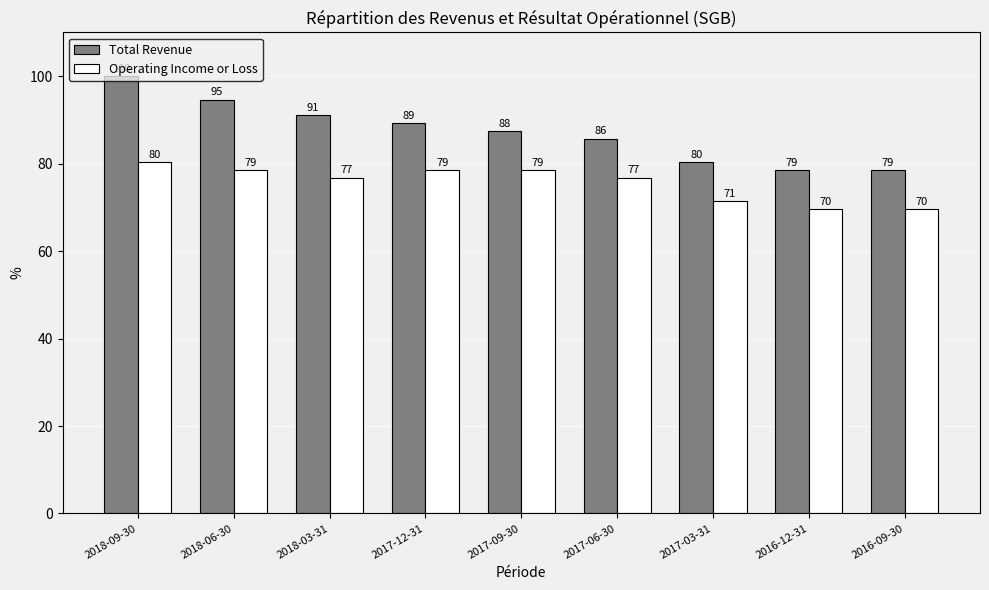

Rank the series by their average value, from highest to lowest.

Total Revenue, Operating Income or Loss